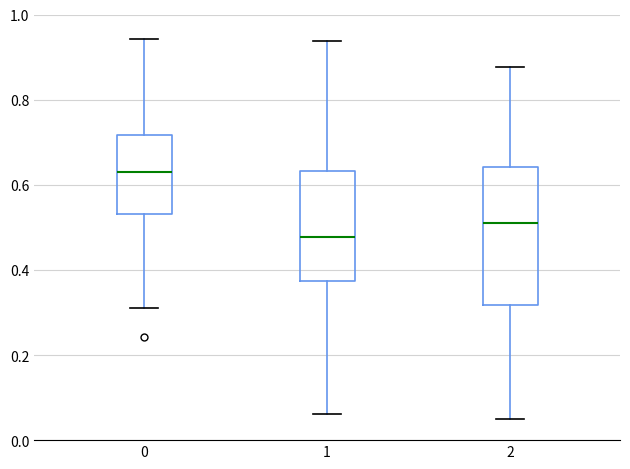

Reading left to right, read every box against the y-axis: the position of its median line, the range the box covers, and the ends of its whiskers. The values are not printed on the chart, so give them approximately, as read against the axis.

0: median 0.64, box 0.54 to 0.72, whiskers 0.32 to 0.94
1: median 0.48, box 0.38 to 0.64, whiskers 0.06 to 0.94
2: median 0.52, box 0.32 to 0.64, whiskers 0.04 to 0.88